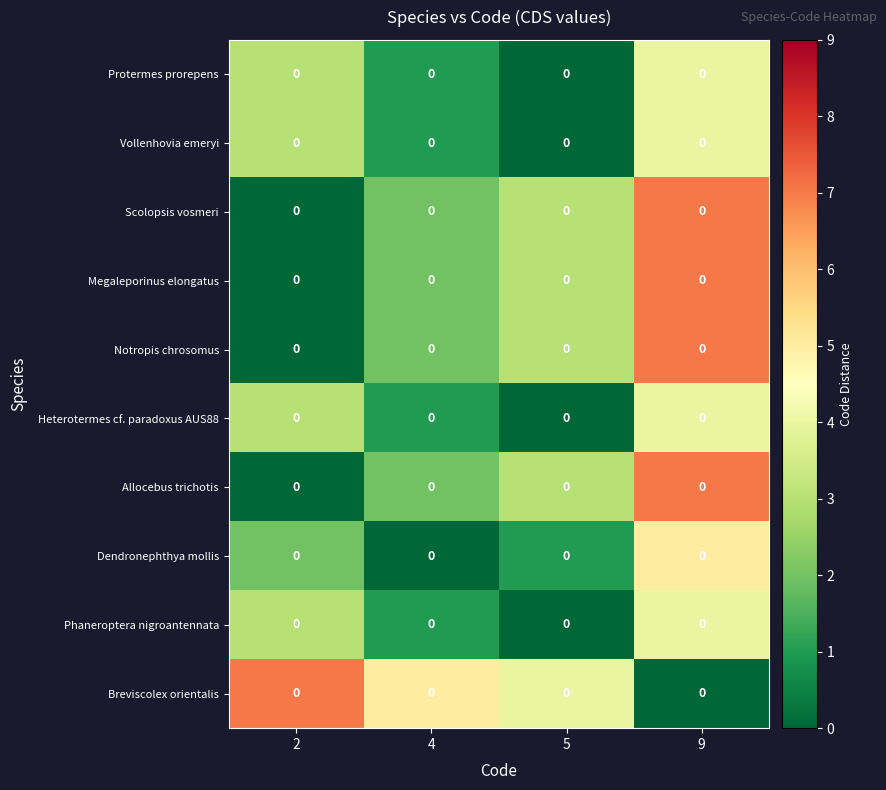

Between 2 and 9, which is larger?

9